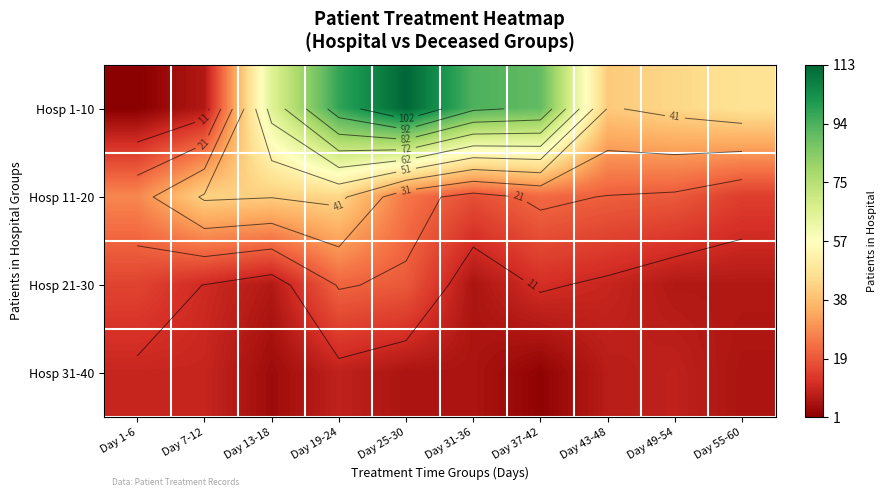

The value of Hosp 11-20 at Day 43-48 is 21. True or false?

True